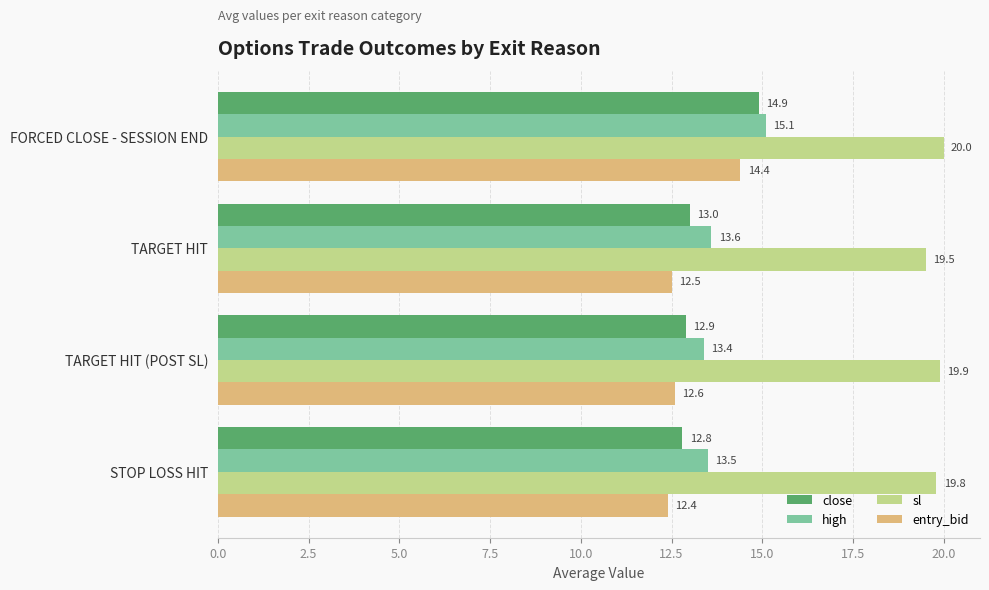

The value of entry_bid at TARGET HIT (POST SL) is 8.7. True or false?

False